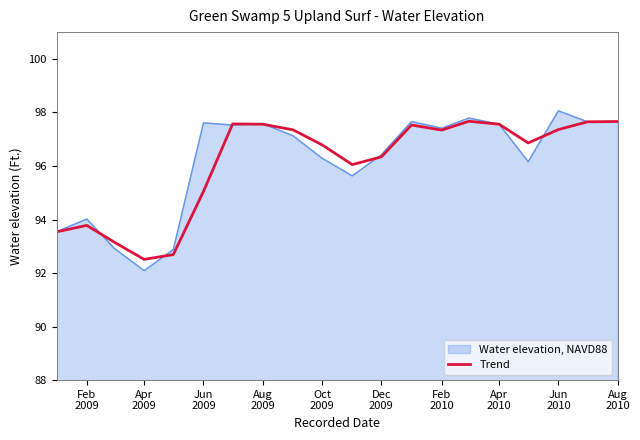

What is the smallest value displayed?

92.1